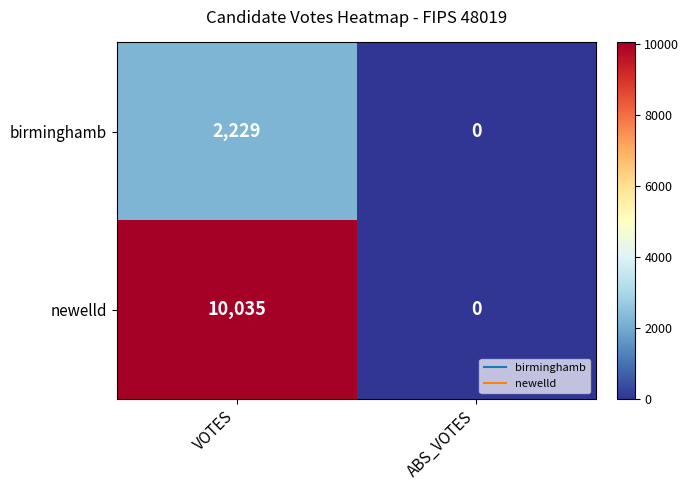

What is the sum of the birminghamb values at VOTES and ABS_VOTES?

2229